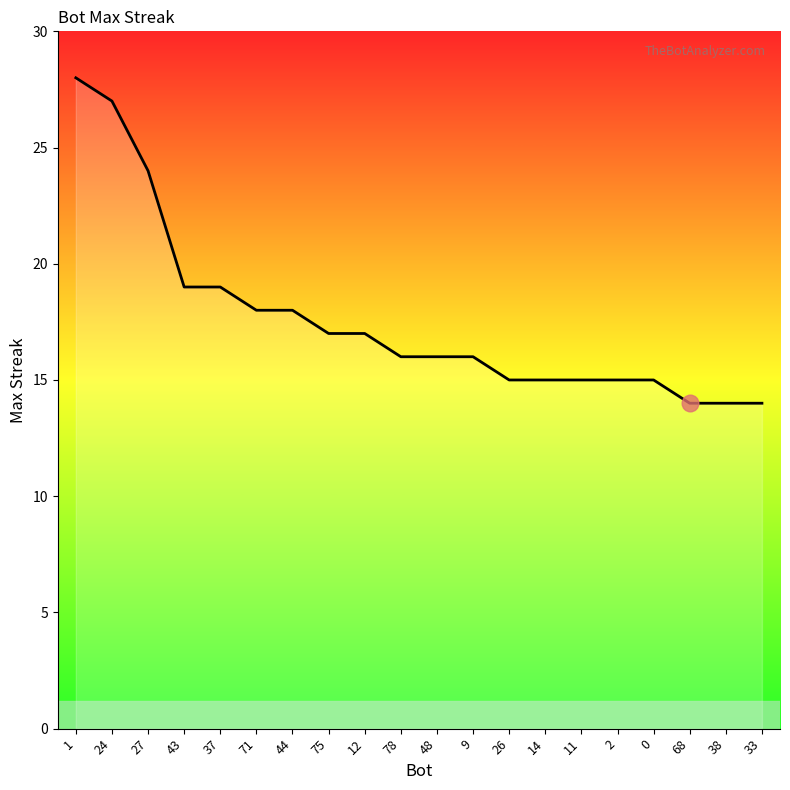

What is the change in value from 48 to 14?

-1